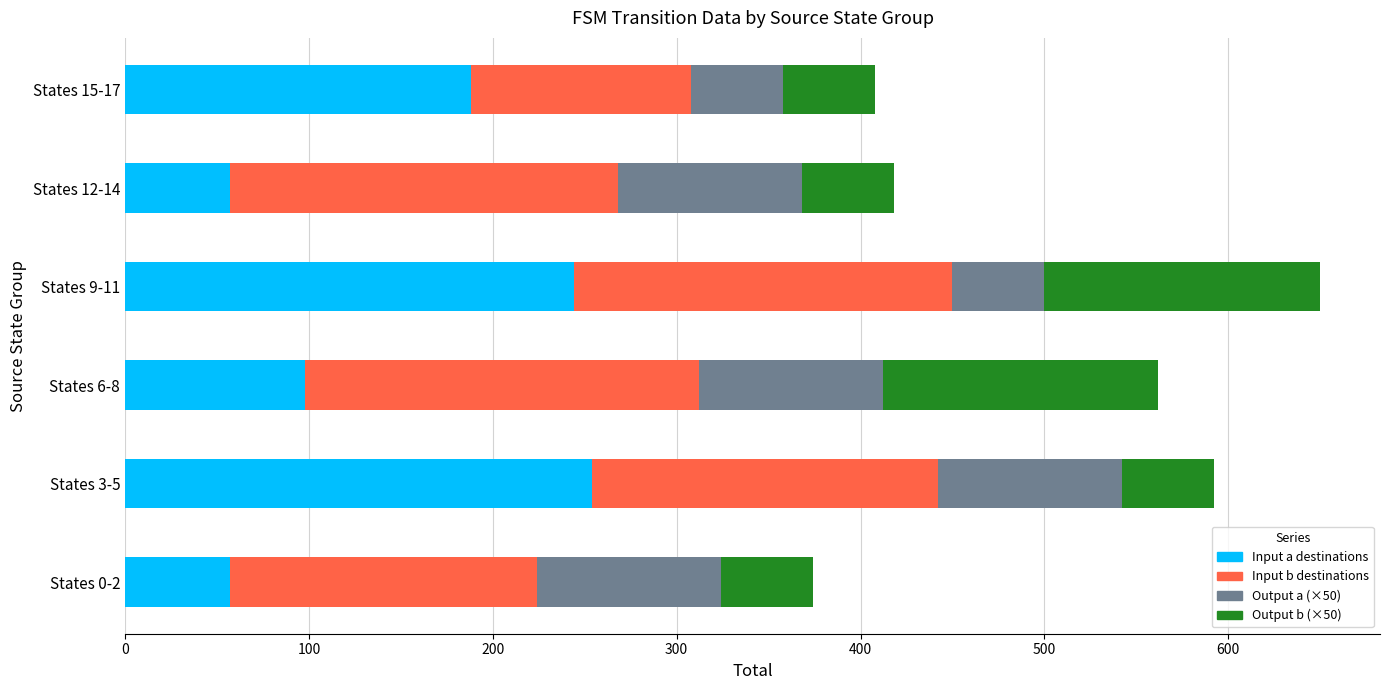

At which category is the sum across all series the highest?

States 9-11